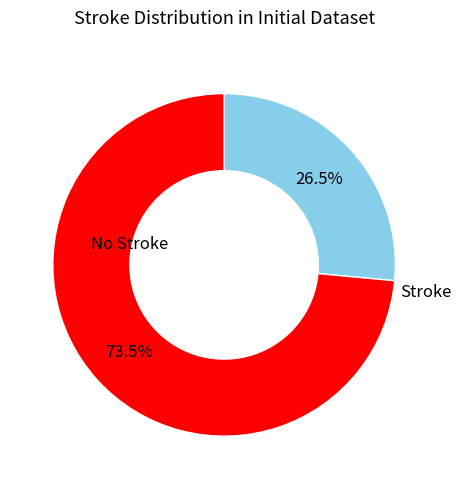

How many segments does this pie chart have?

2